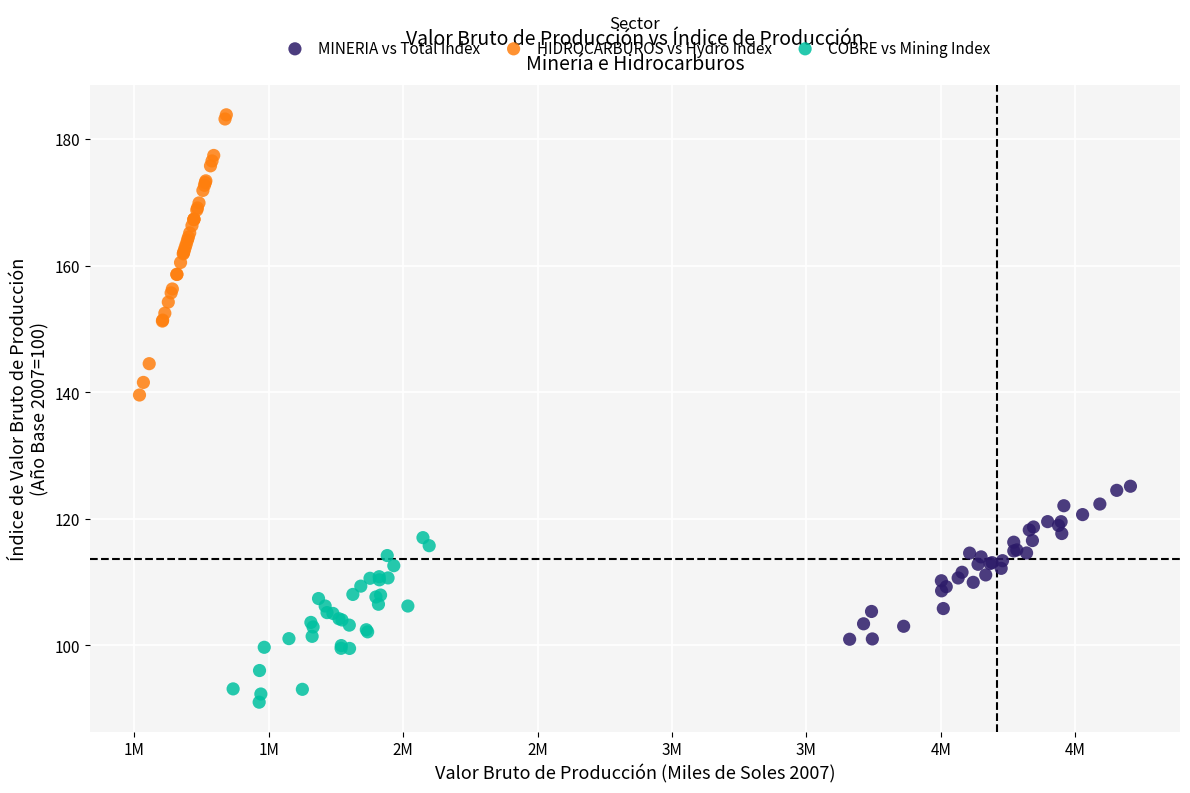

Which series contains the highest Y value?

HIDROCARBUROS vs Hydro Index